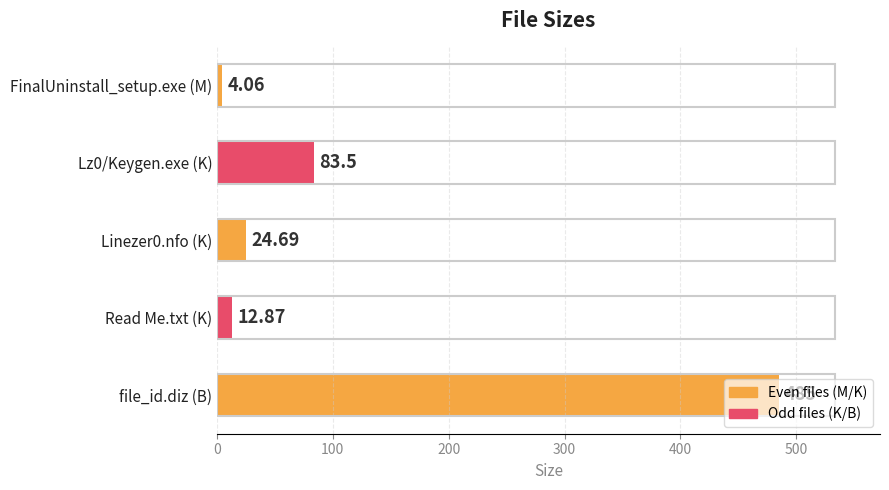

What is the difference between the maximum and second lowest values?

472.1